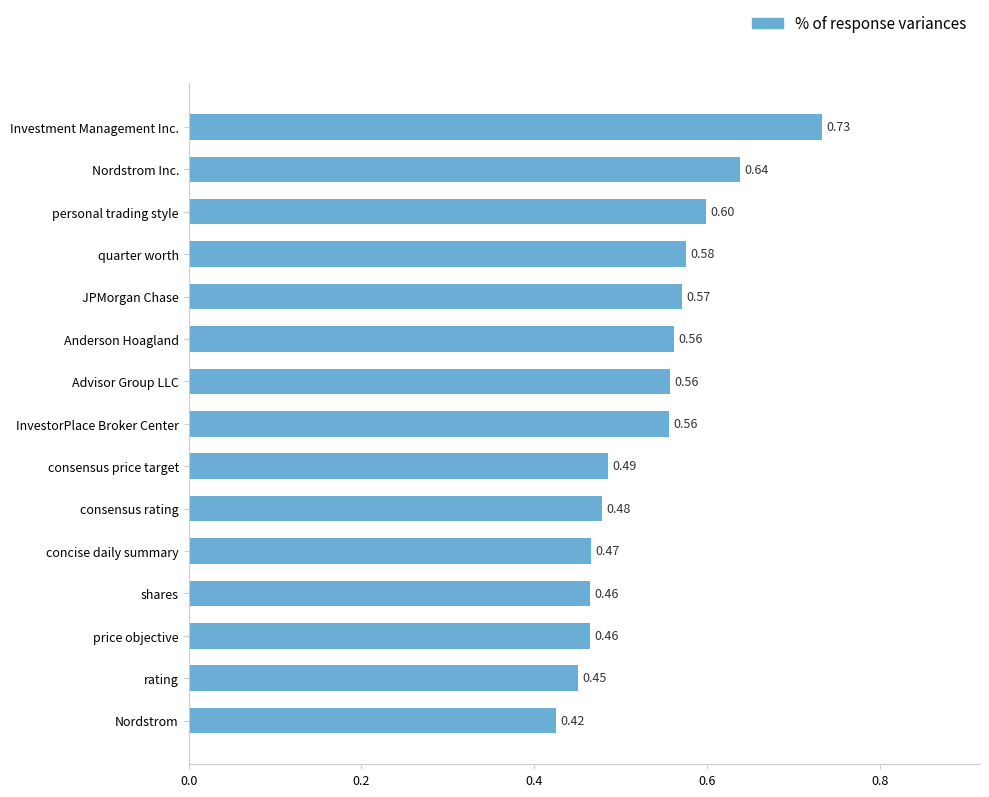

Where is the data nearest to the value 0?

Nordstrom